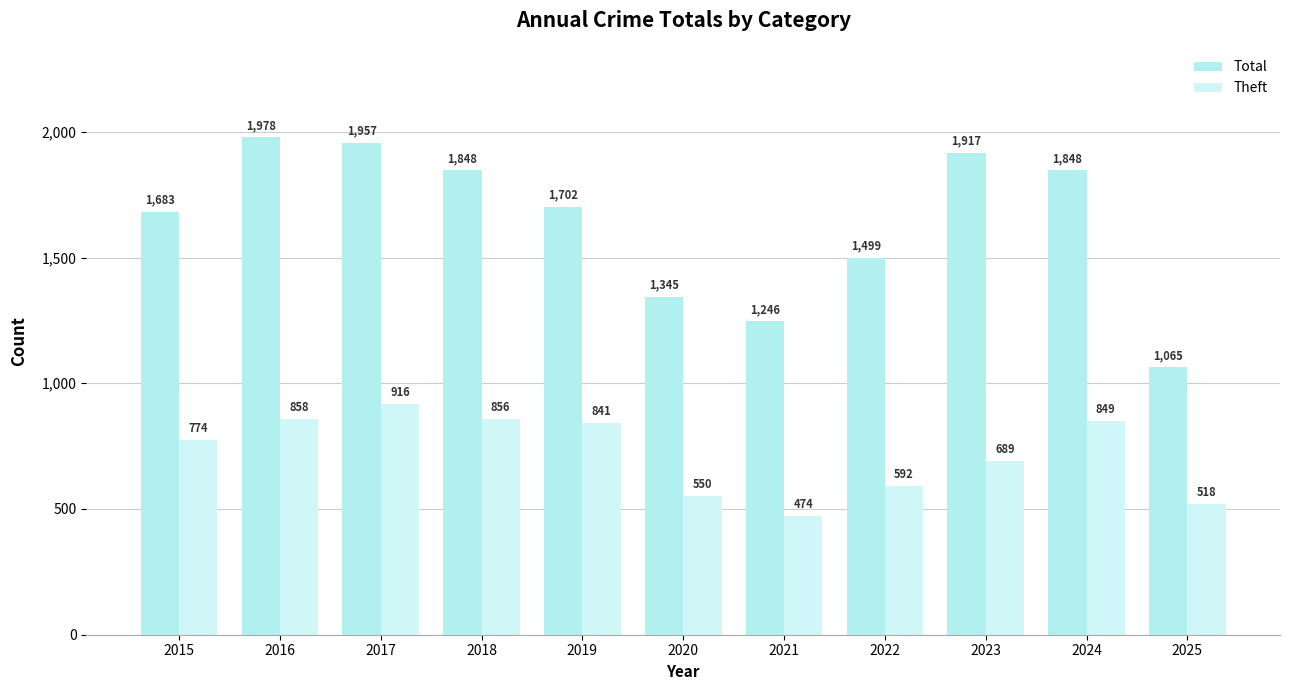

Which has a higher value, 2016 or 2023?

2016